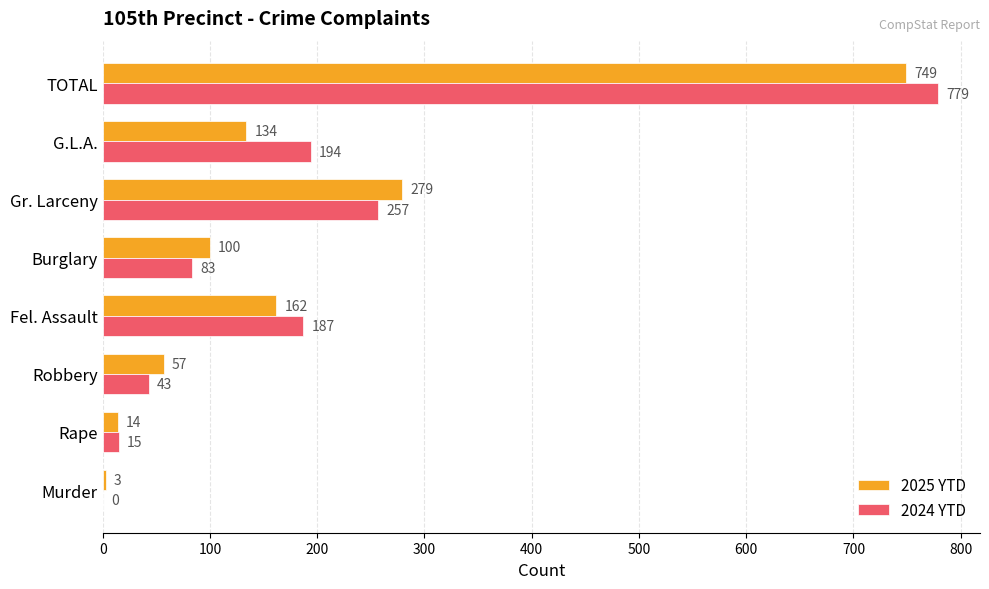

What is the sum of the 2024 YTD values at Burglary and Murder?

83